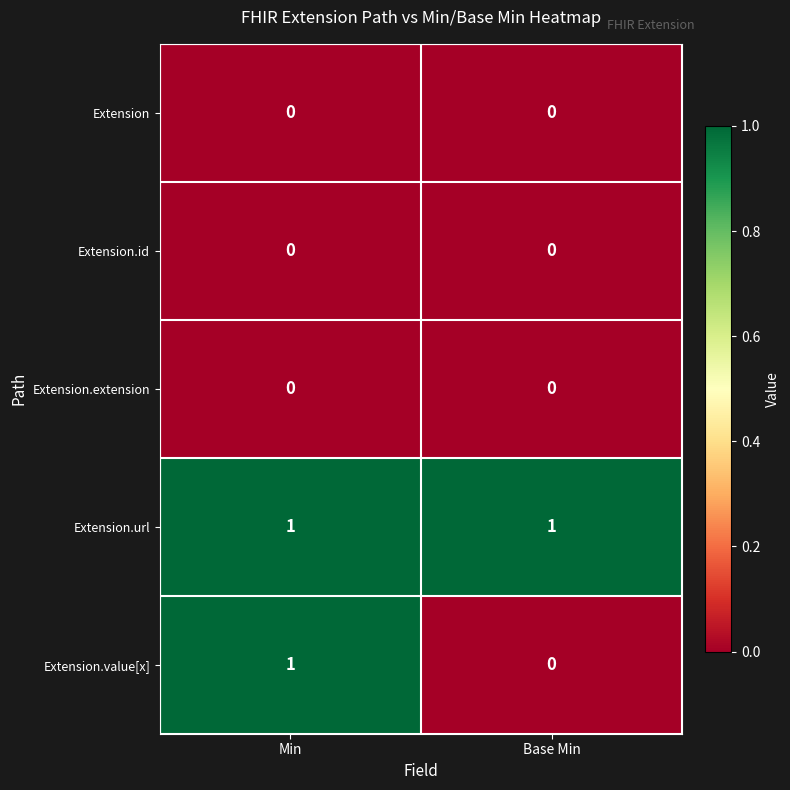

Which series has the largest range (max minus min)?

Extension.value[x]